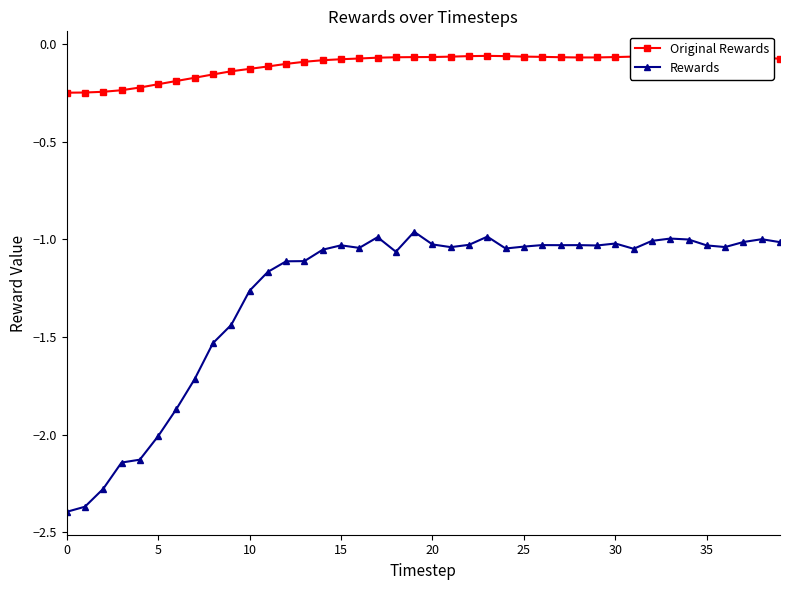

Reading left to right, list all the values displayed in this chart.

Original Rewards: -0.2	-0.2	-0.2	-0.2	-0.2	-0.2	-0.2	-0.2	-0.2	-0.1	-0.1	-0.1	-0.1	-0.1	-0.1	-0.1	-0.1	-0.1	-0.1	-0.1	-0.1	-0.1	-0.1	-0.1	-0.1	-0.1	-0.1	-0.1	-0.1	-0.1	-0.1	-0.1	-0.1	-0.1	-0.1	-0.1	-0.1	-0.1	-0.1	-0.1
Rewards: -2.4	-2.4	-2.3	-2.1	-2.1	-2.0	-1.9	-1.7	-1.5	-1.4	-1.3	-1.2	-1.1	-1.1	-1.1	-1.0	-1.0	-1.0	-1.1	-1.0	-1.0	-1.0	-1.0	-1.0	-1.0	-1.0	-1.0	-1.0	-1.0	-1.0	-1.0	-1.0	-1.0	-1.0	-1.0	-1.0	-1.0	-1.0	-1.0	-1.0